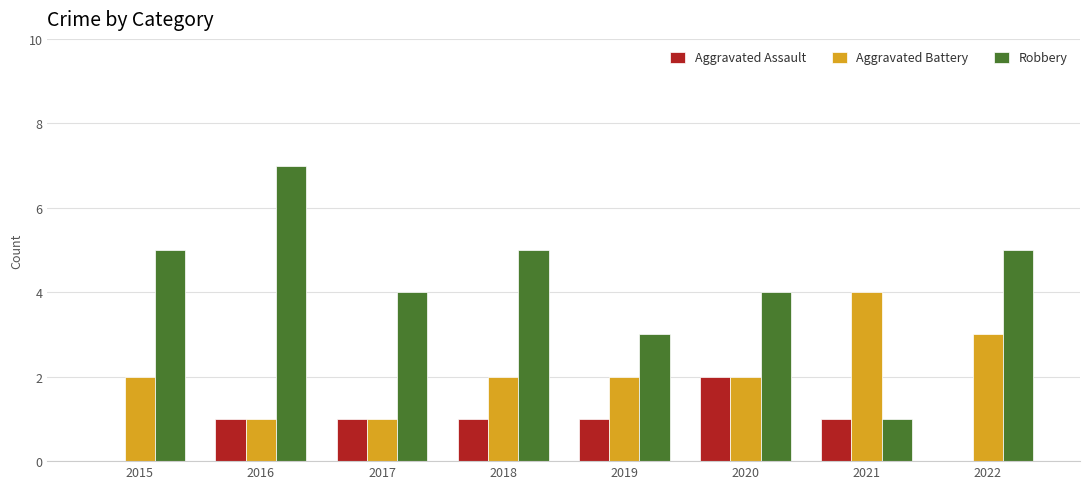

What is the sum of all Robbery values?

34